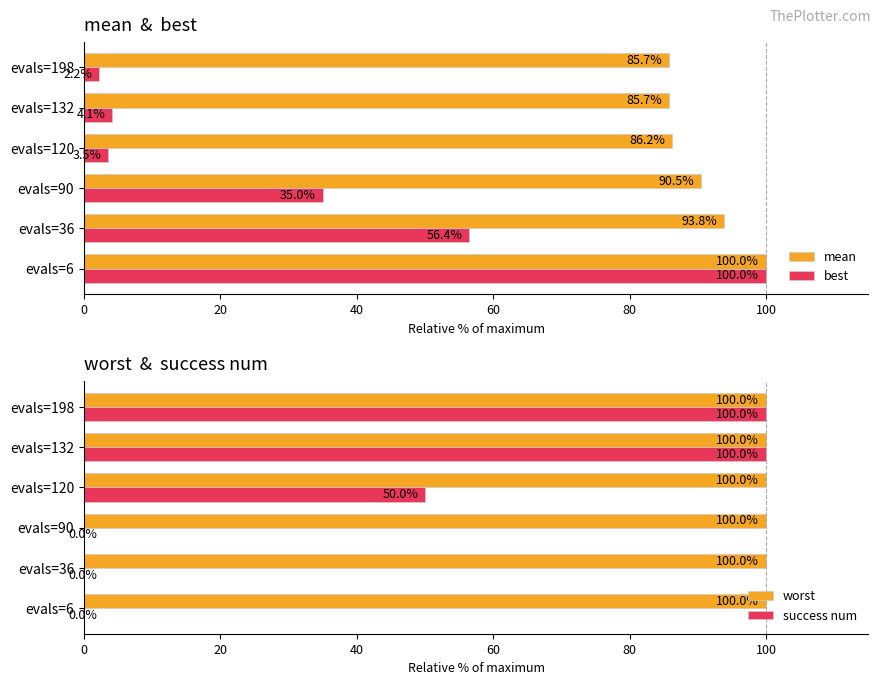

True or false: best has a value of 2.2 at evals=198.

True